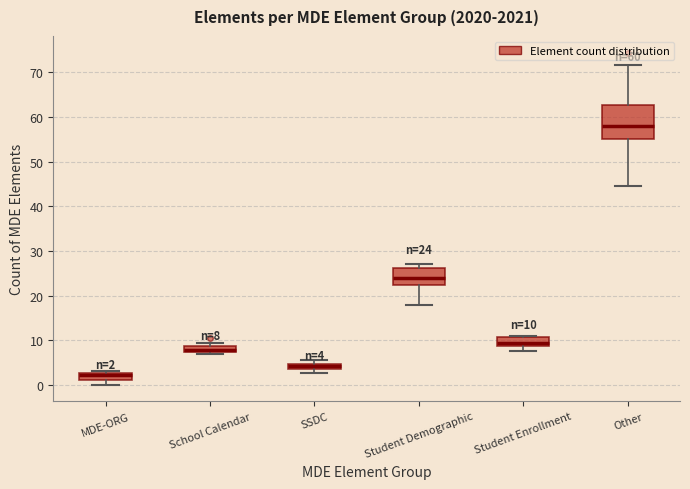

Comparing the boxes themselves (not the whiskers), which one is the tallest?

Other